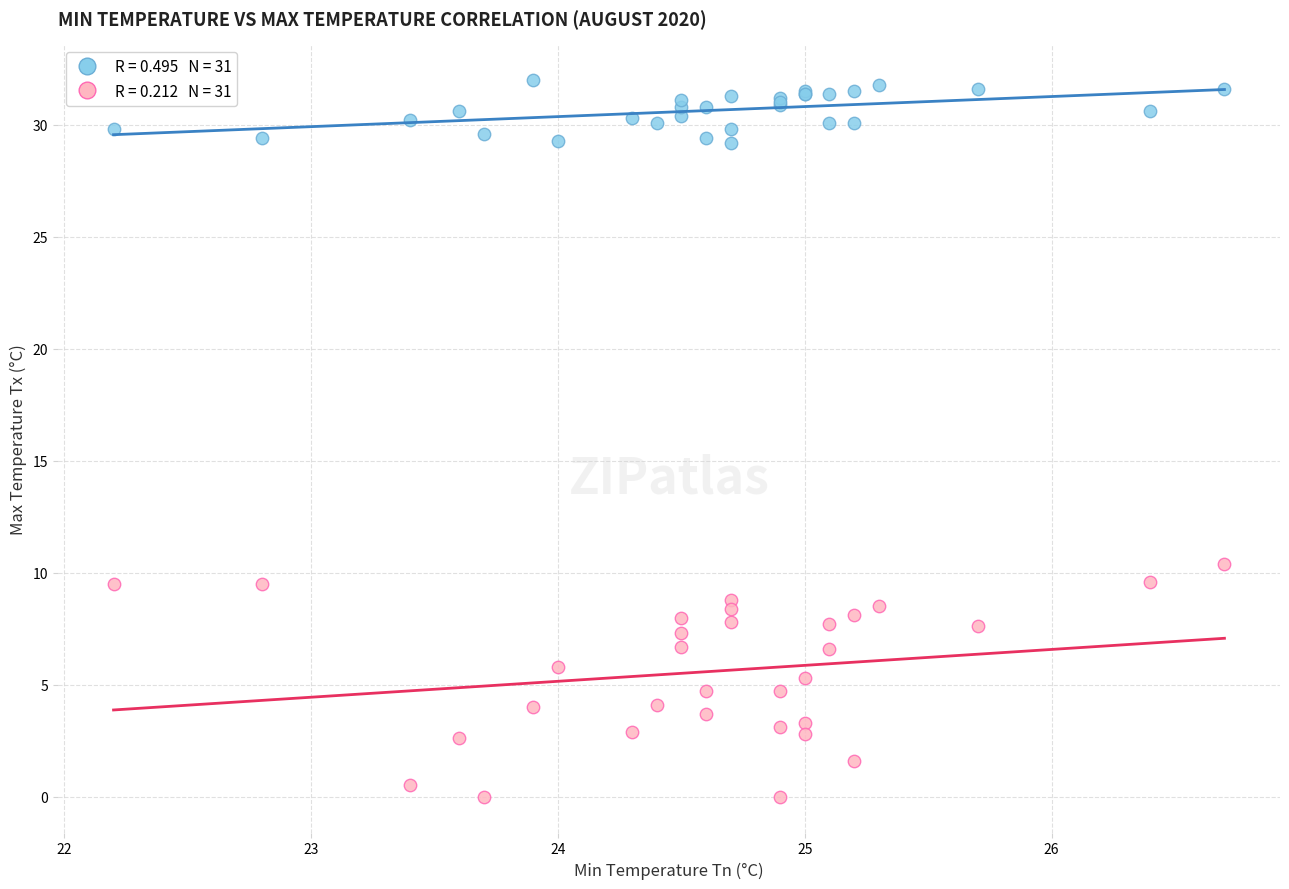

Across all series, what Y value is closest to 16?

10.4